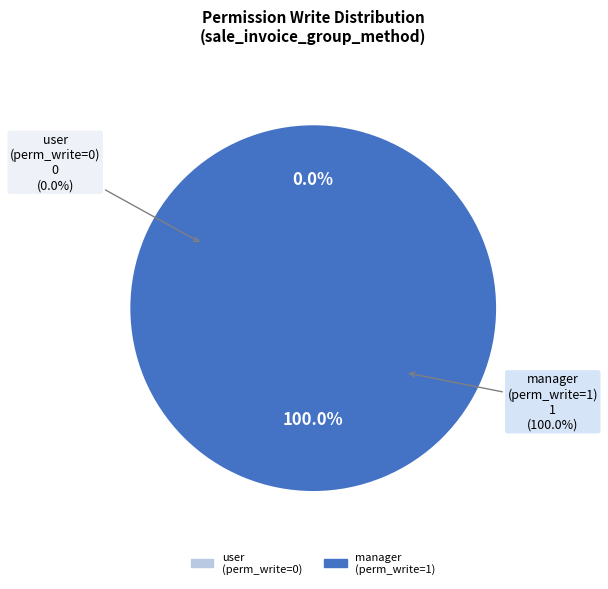

To the nearest percent, what is the difference between the access_sale_invoice_group_method_user and access_sale_invoice_group_method_manager slice percentages?

100%